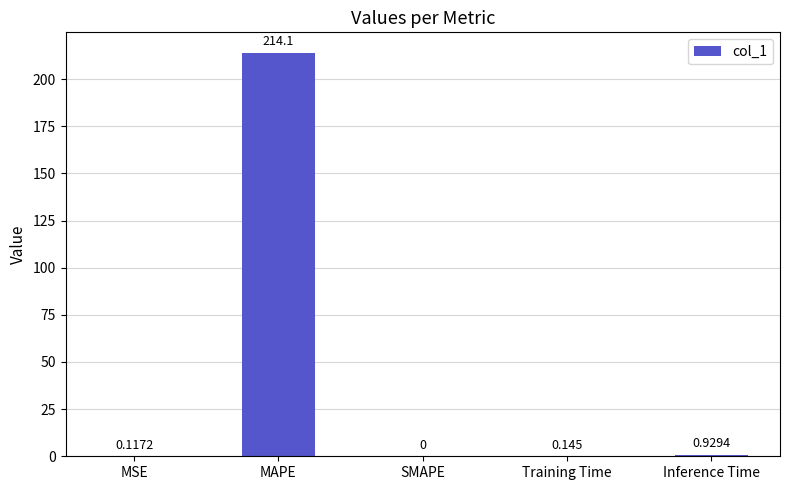

Count the number of values greater than 0.

4